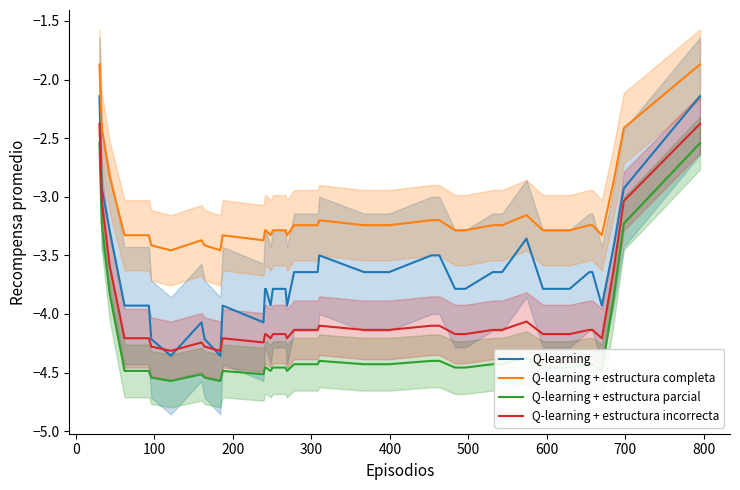

True or false: Q-learning + estructura incorrecta and Q-learning + estructura completa cross at least once.

False